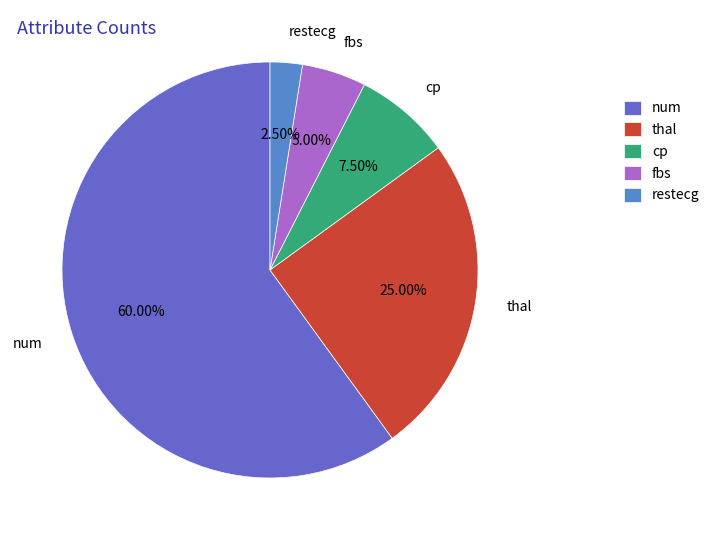

Which category has the biggest portion of the pie?

num